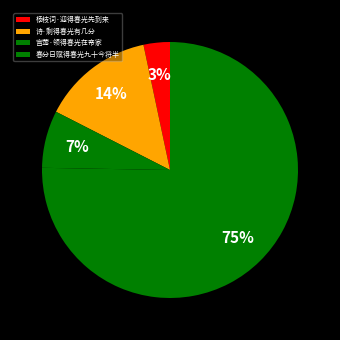

How much of the chart is everything except 宫莺·领得春光在帝家?

92.8%